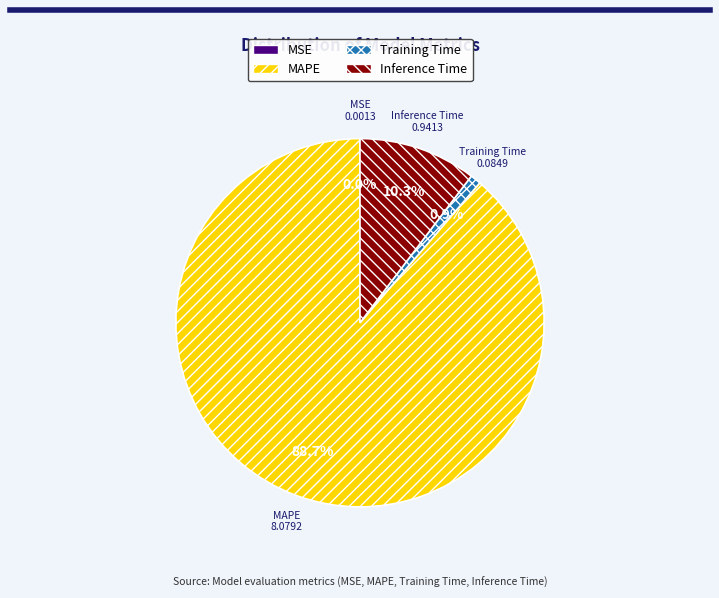

To the nearest percent, what percentage of the pie is Training Time?

1%